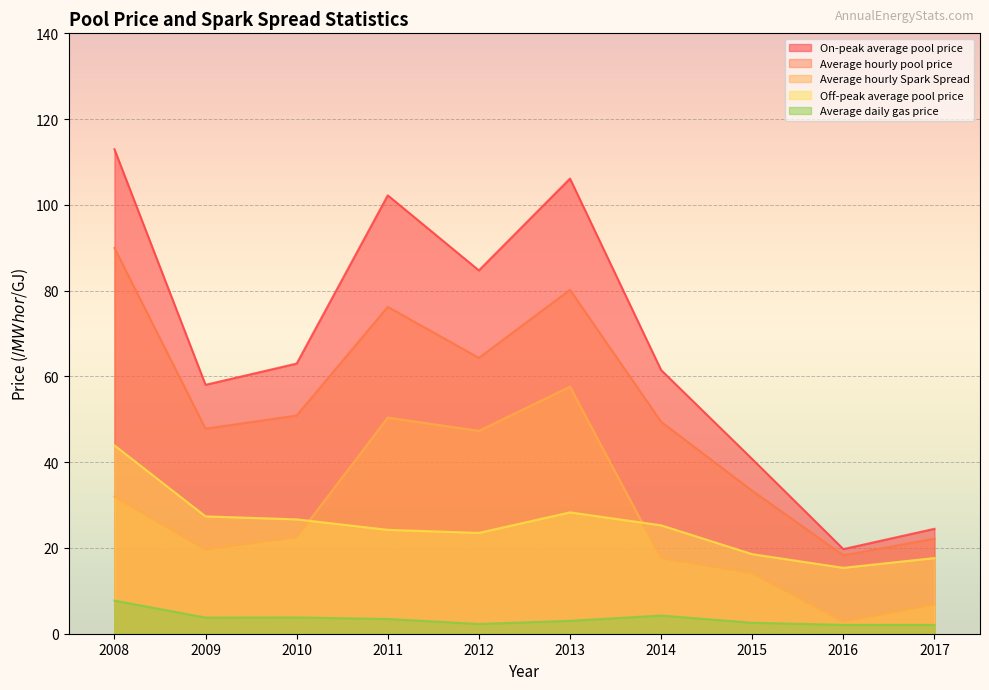

Does the chart display data point markers on the line(s)?

No